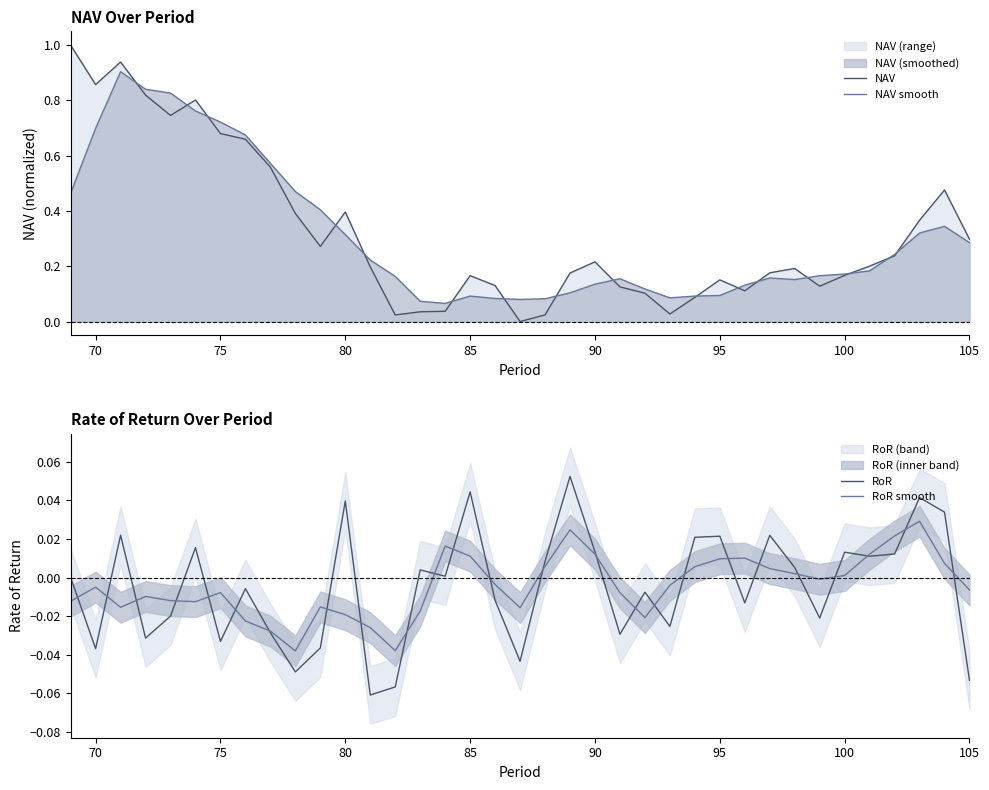

True or false: NAV smooth has a value of 0.1 at 100.

False